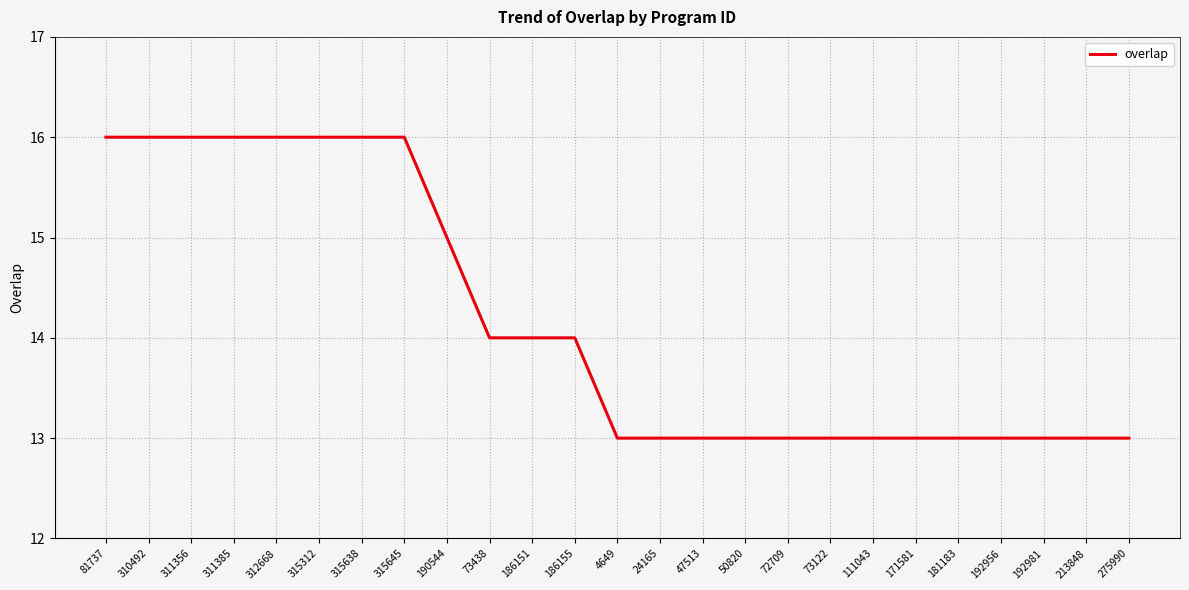

What is the sum of all values?

354